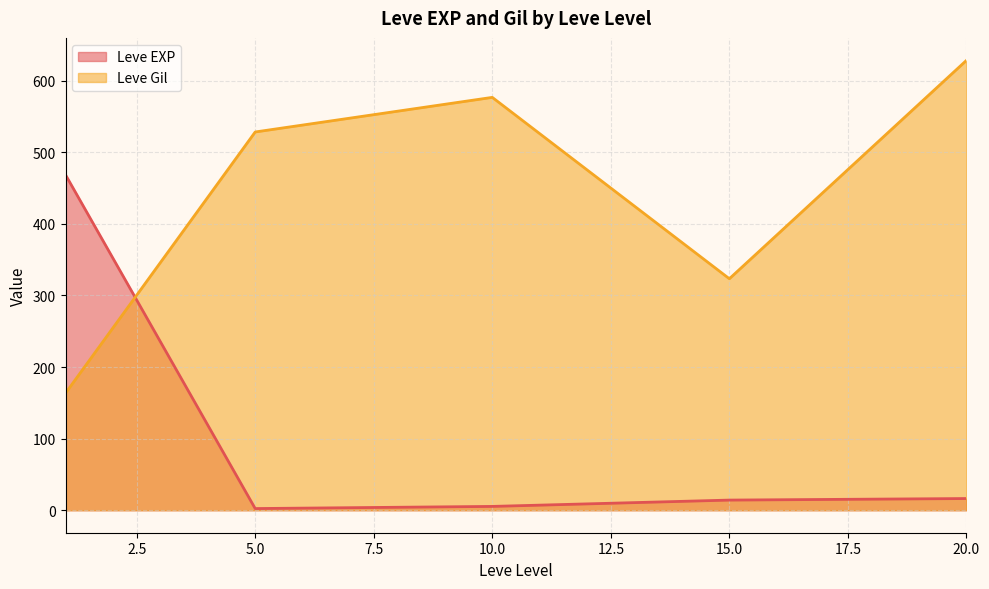

Which series has the largest total across all categories?

Leve Gil